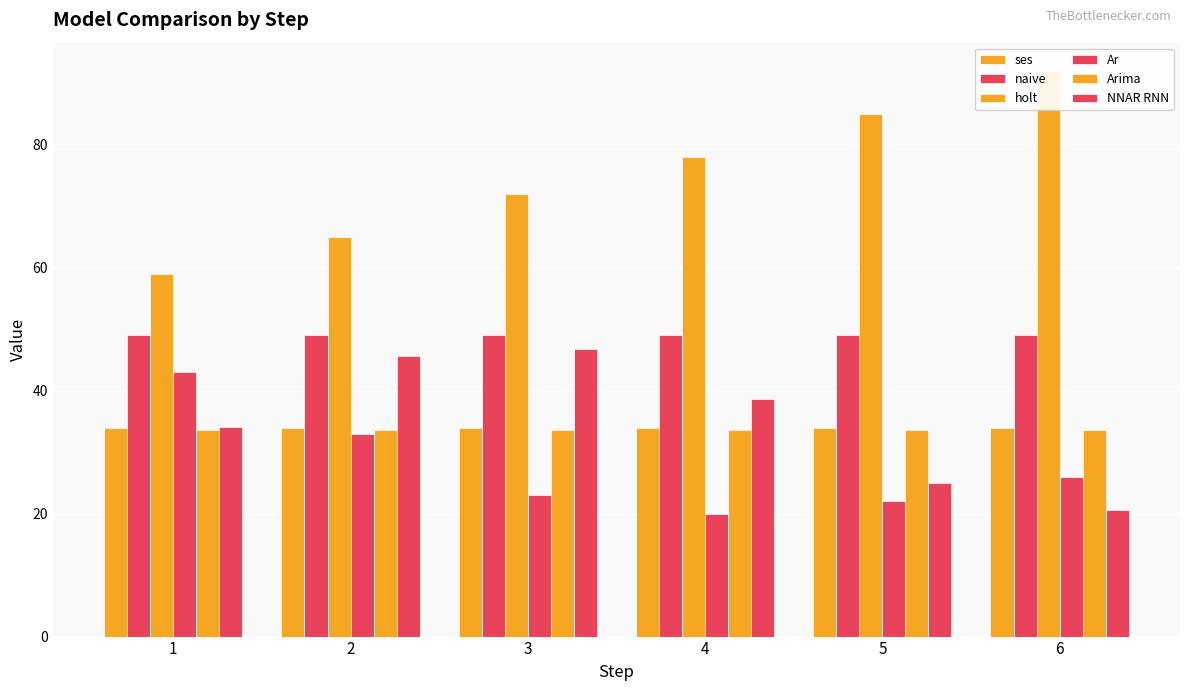

Which label corresponds to the smallest value in the chart?

4